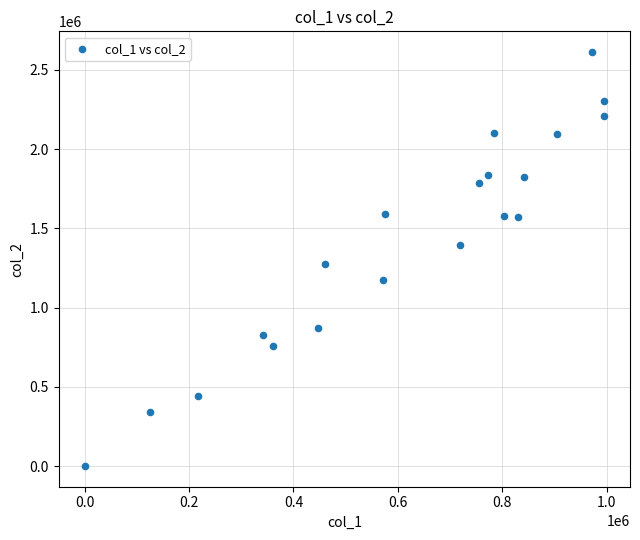

What is the range of Y values (max minus min)?

2611820